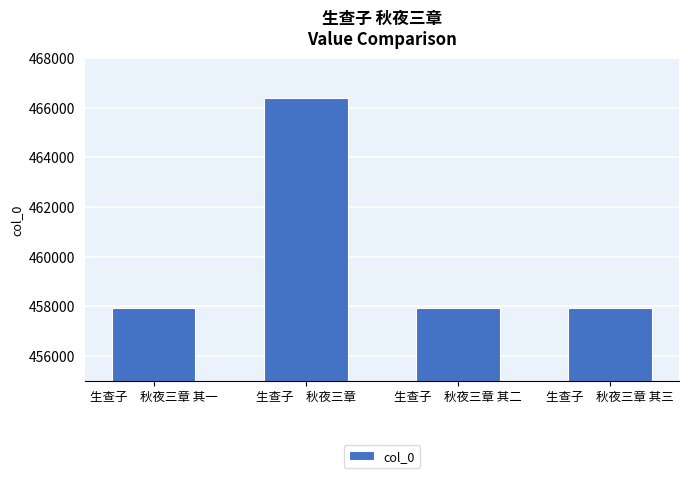

What is the change in value from 生查子　秋夜三章 其一 to 生查子　秋夜三章?

+8423